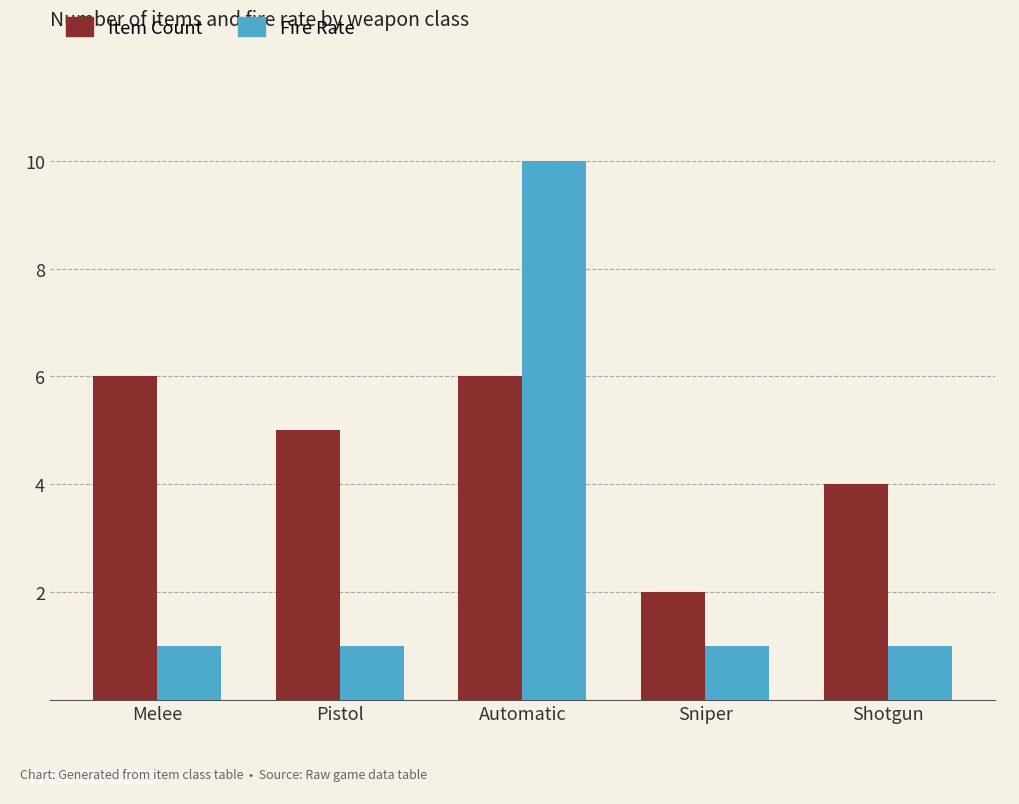

What is the difference between the maximum and minimum values in the Fire Rate series?

9